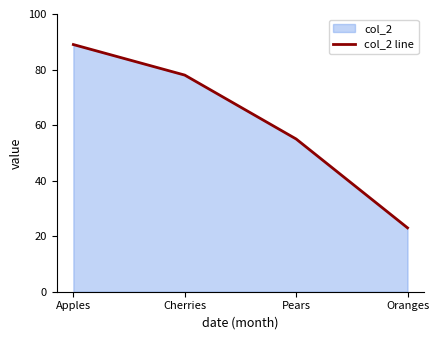

Which has a higher value, Cherries or Pears?

Cherries